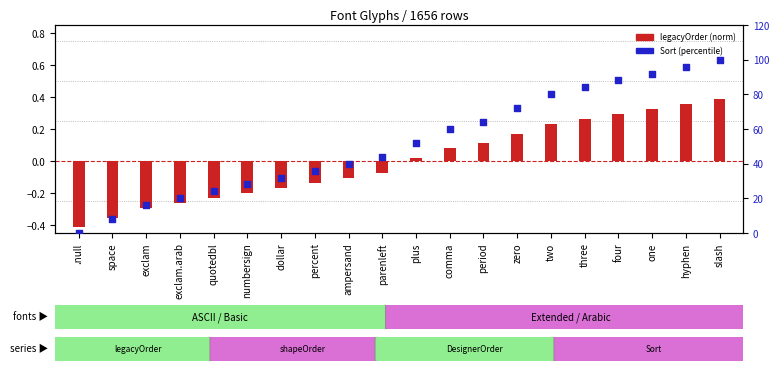

What are all the series names shown in the legend?

legacyOrder (norm), Sort (percentile)